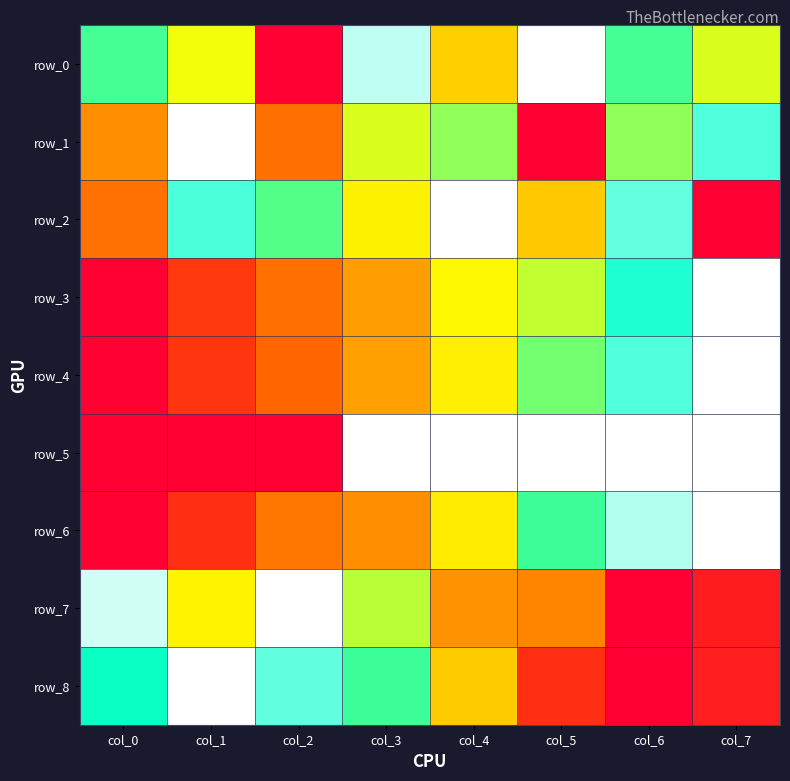

Is it true that row_0 equals 1.0 at col_7?

False